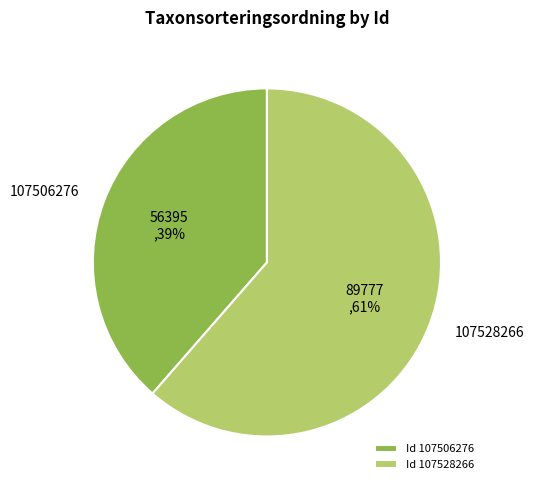

Count the number of slices in the pie.

2